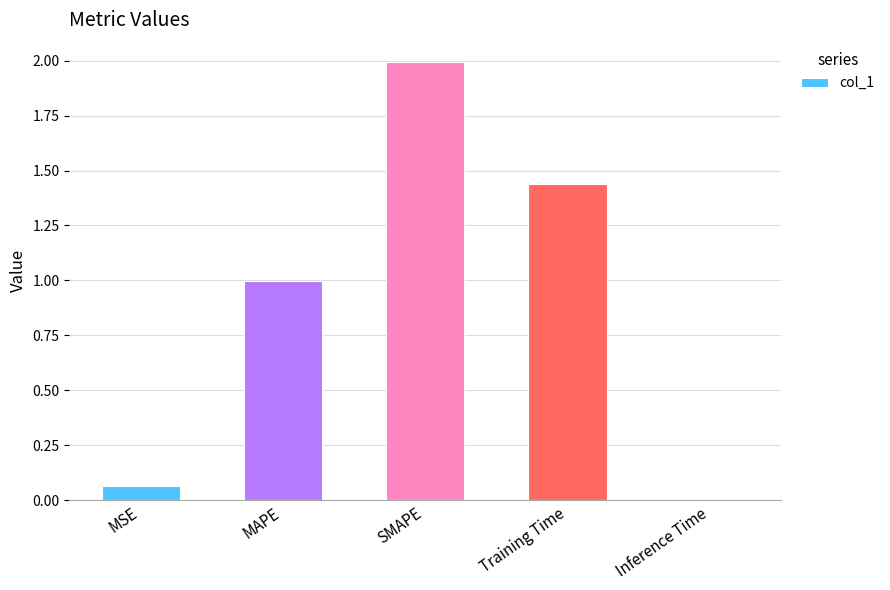

Rank the categories by value from lowest to highest.

Inference Time, MSE, MAPE, Training Time, SMAPE